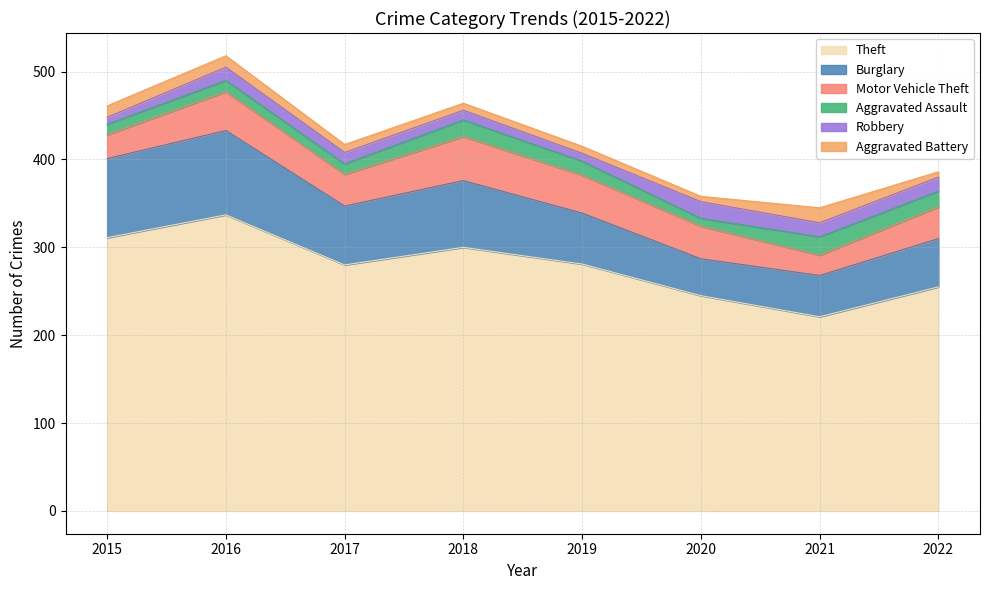

What is the minimum value shown in the chart?

6